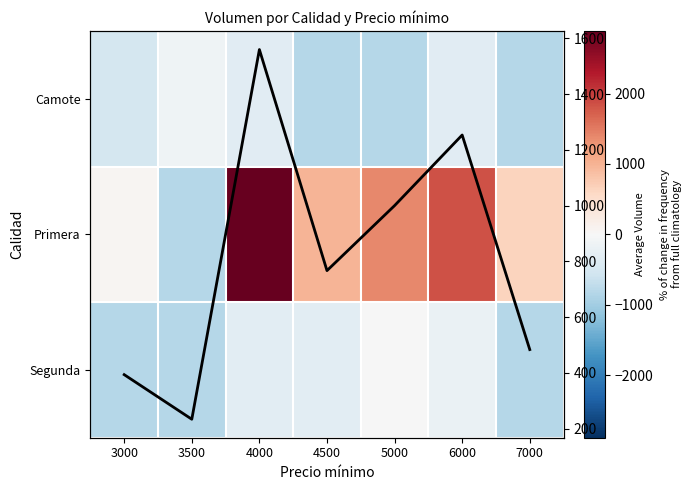

What value does the Camote series have at 3000?

-512.9